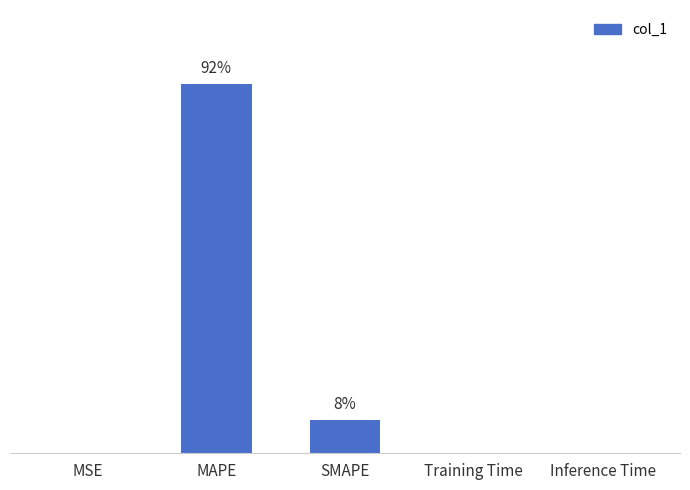

At which label is the value closest to 45?

SMAPE